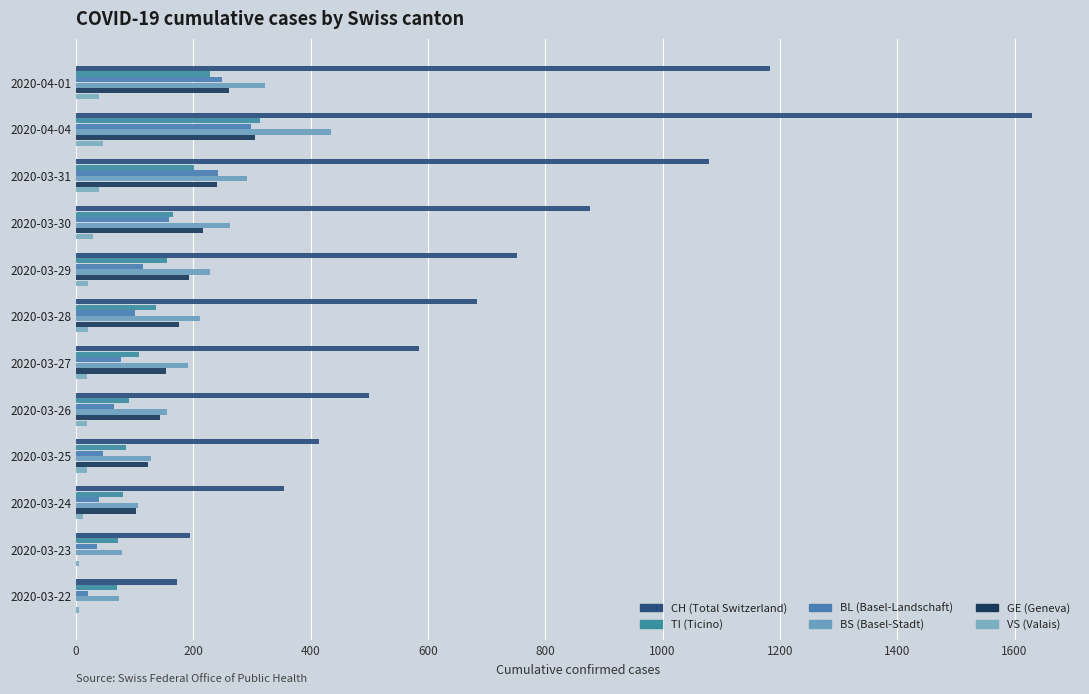

True or false: CH has a value of 752 at 2020-03-29.

True